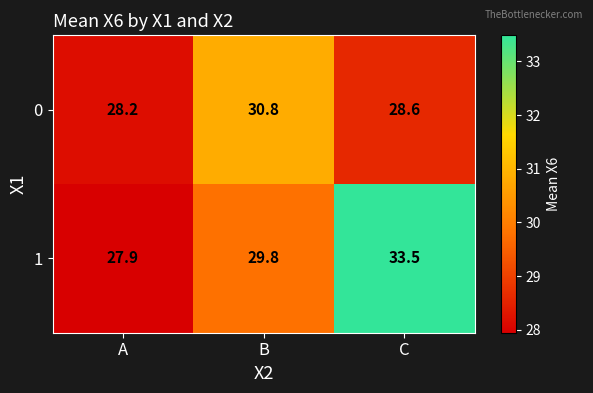

List the series in order of their peak value, lowest first.

0, 1